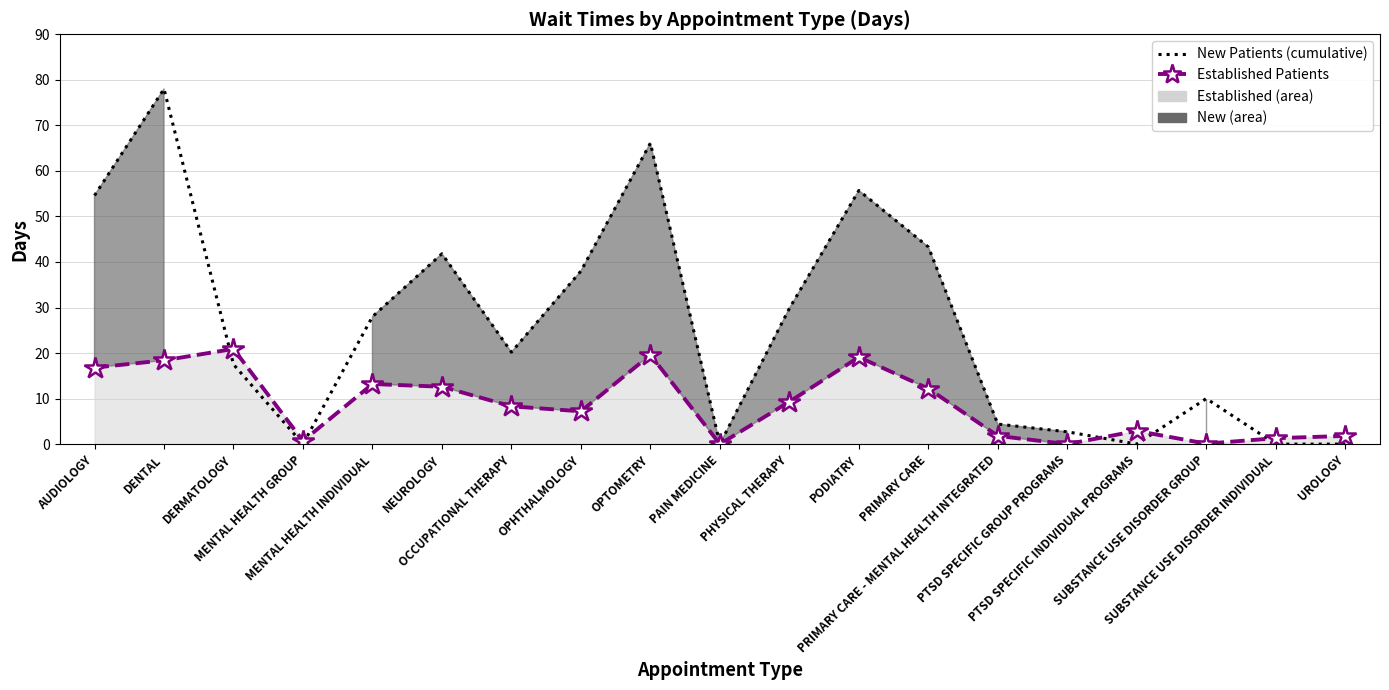

The value of New Patients (dotted) at DERMATOLOGY is 5.6. True or false?

False